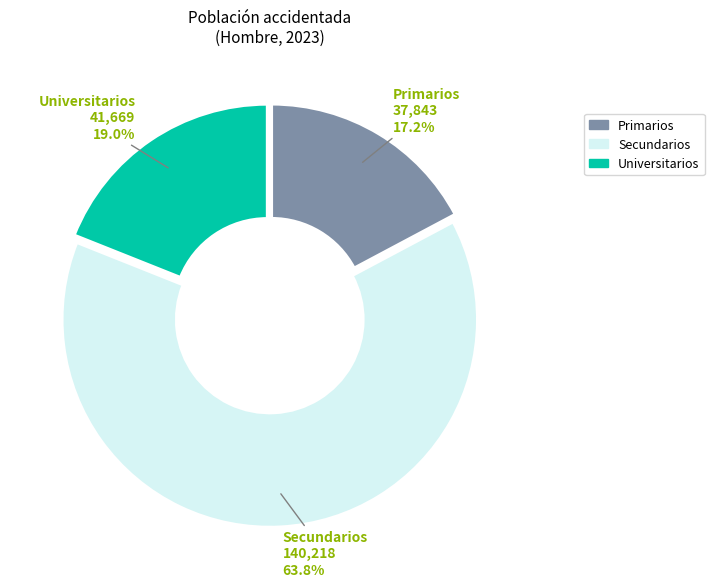

To the nearest percent, what is the difference between the Universitarios and Primarios slice percentages?

2%